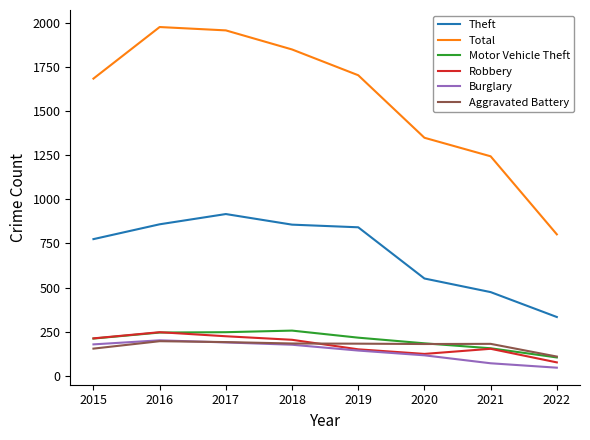

What is the highest value of the Robbery series?

247